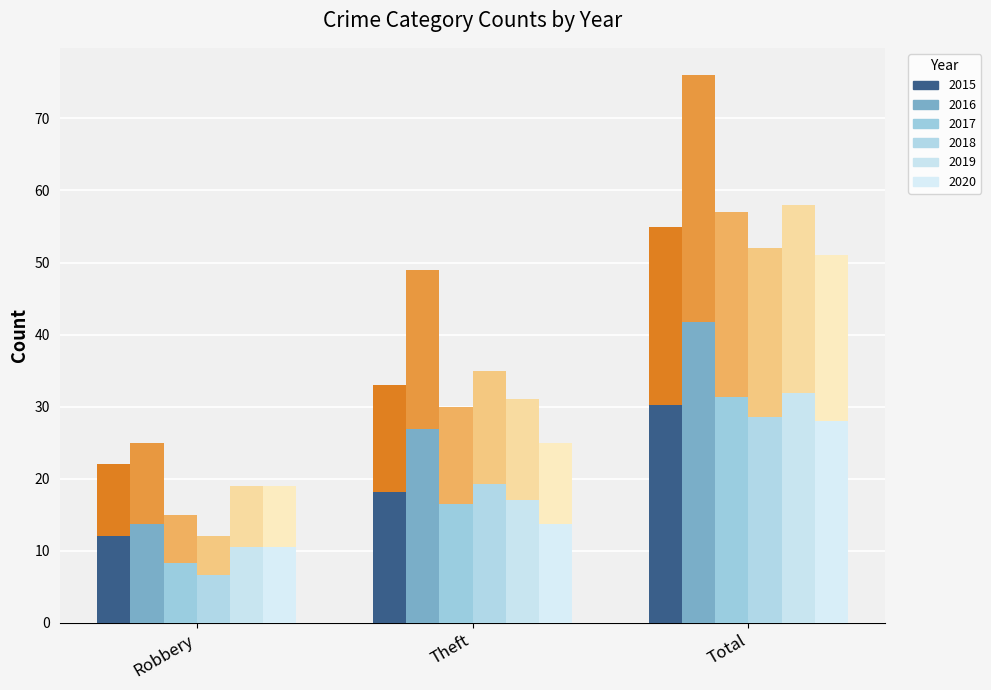

How many categories are shown in the chart?

3